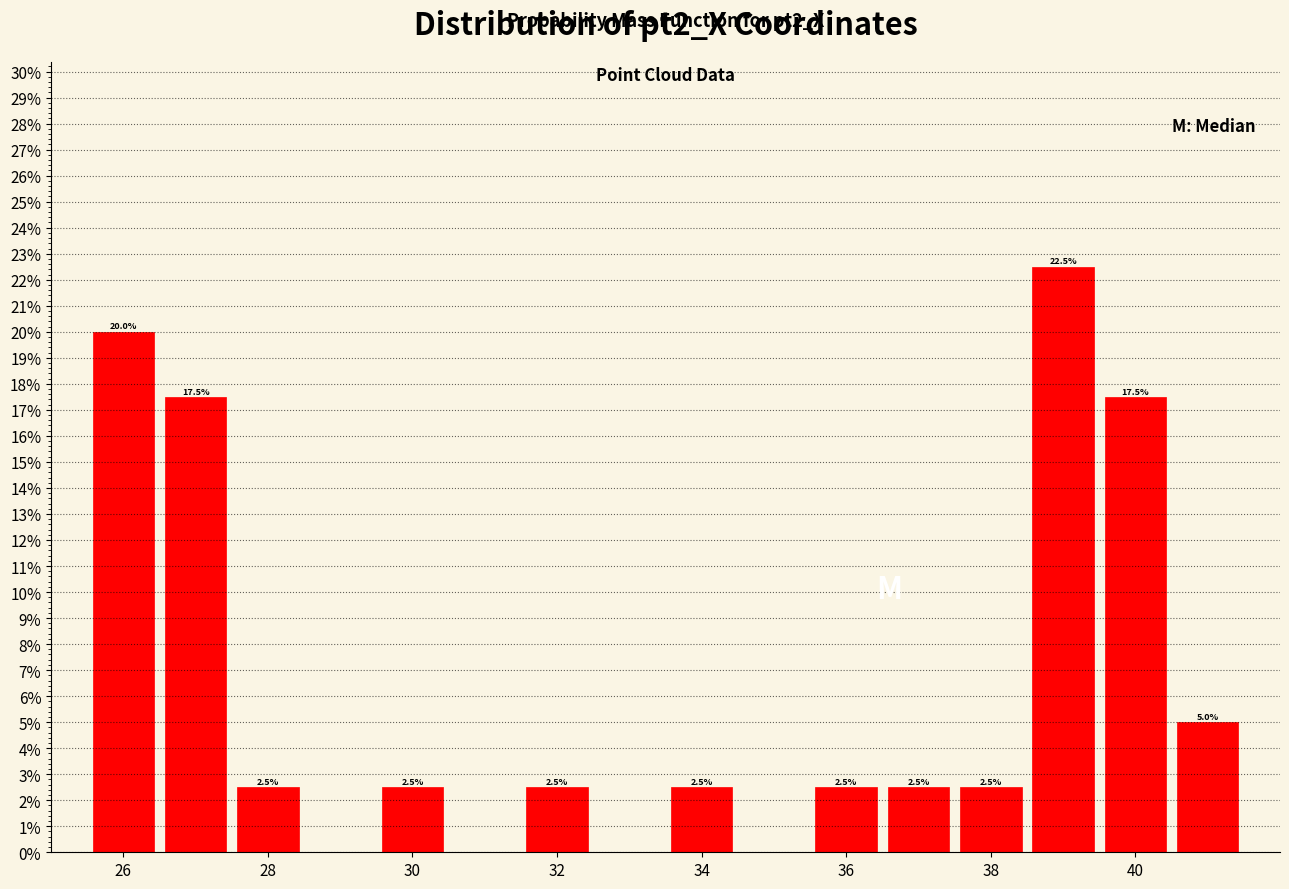

Over which range of the x-axis is the bar tallest?

38.5 to 39.5